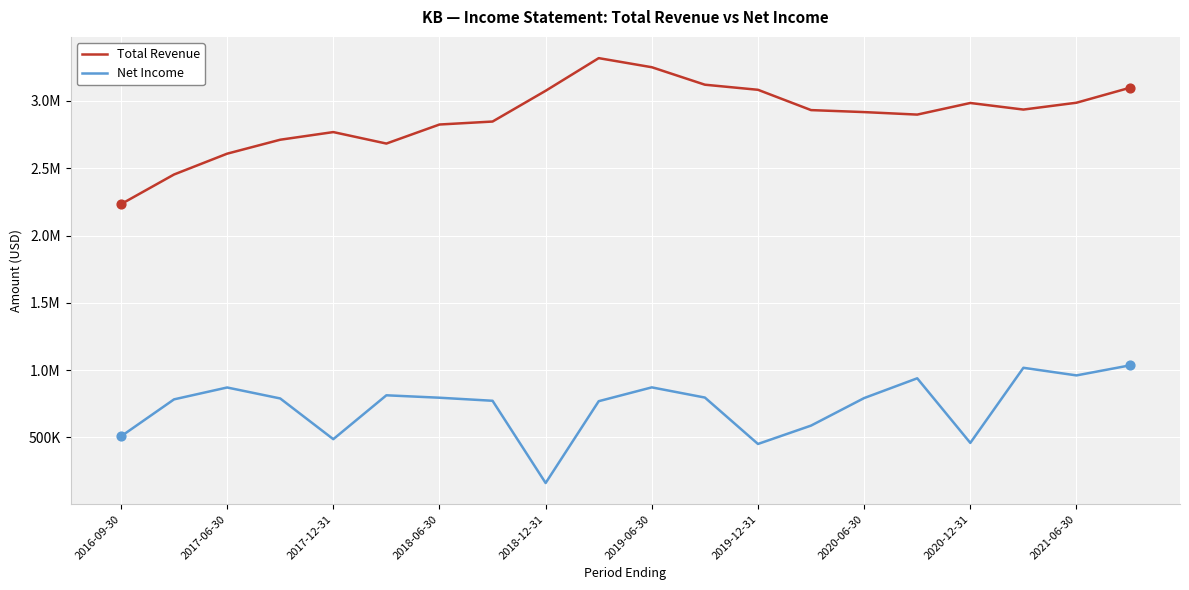

Which series has the largest total across all categories?

Total Revenue